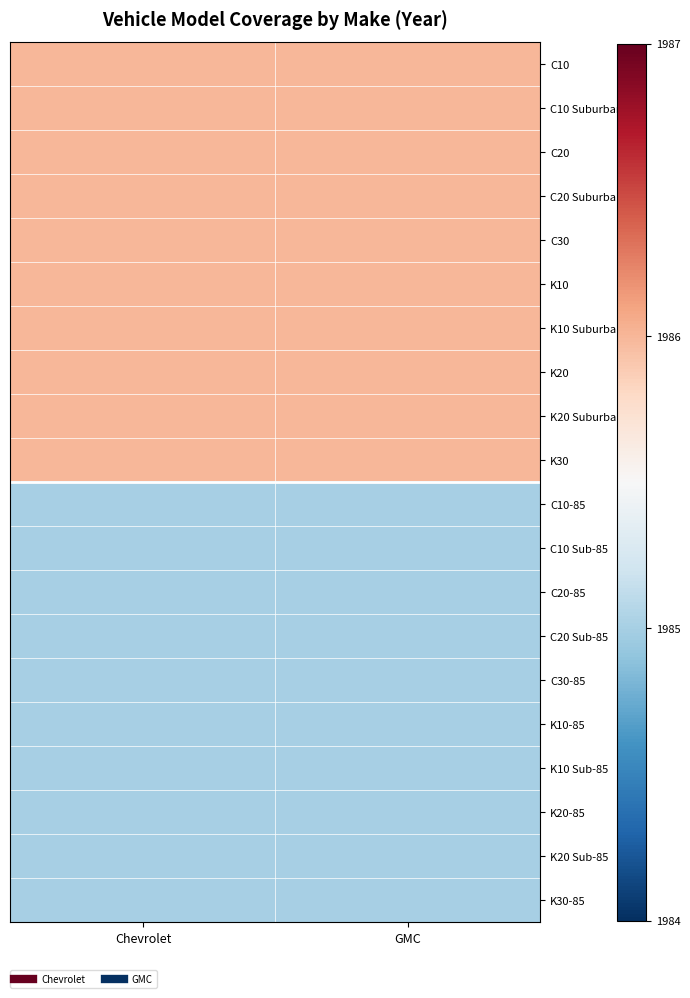

What is the total value across all series at GMC?

10.0